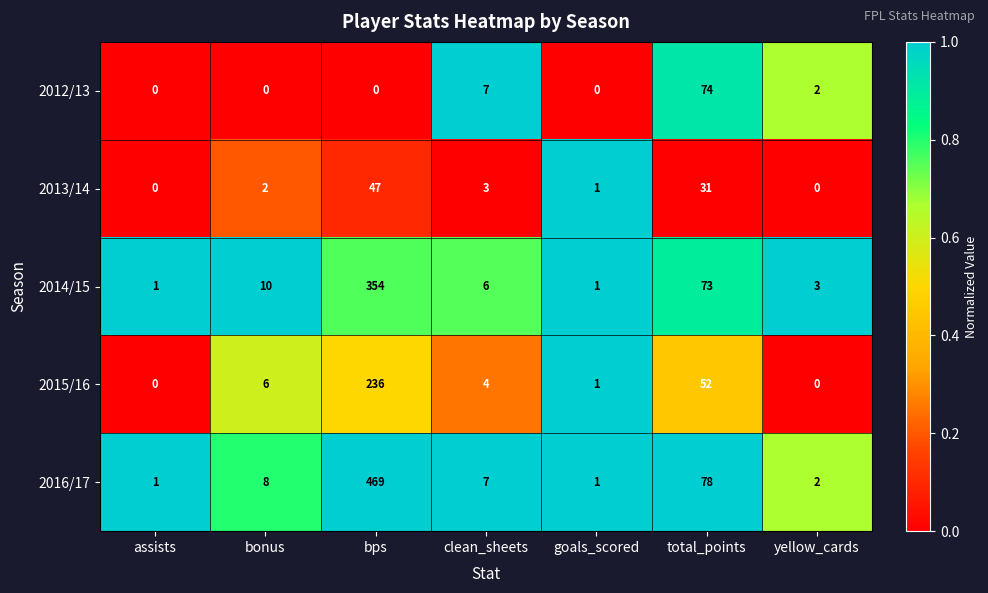

At how many categories does at least one series exceed 0?

7